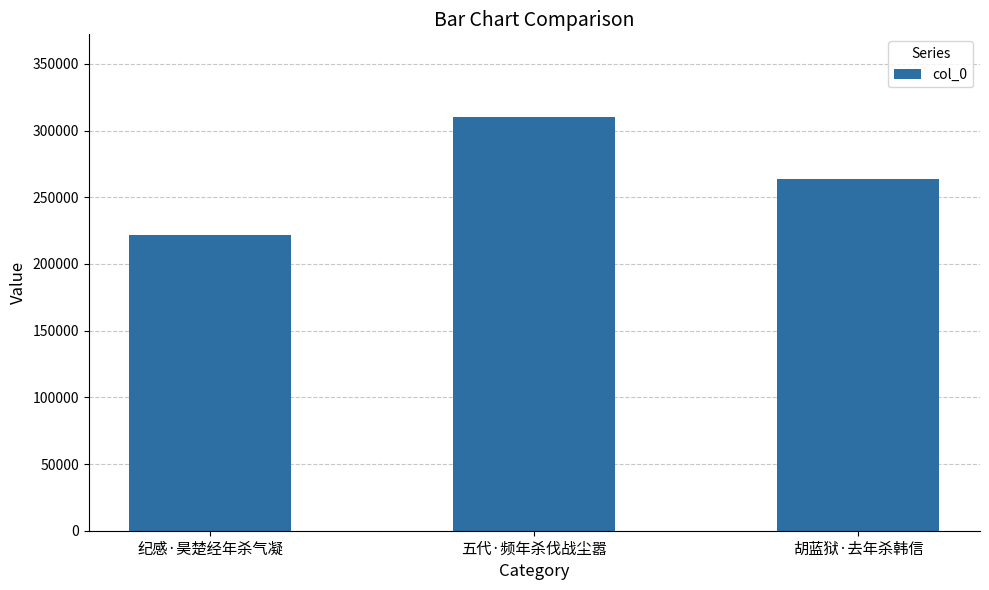

Rank the categories by value from highest to lowest.

五代·频年杀伐战尘嚣, 胡蓝狱·去年杀韩信, 纪感·昊楚经年杀气凝